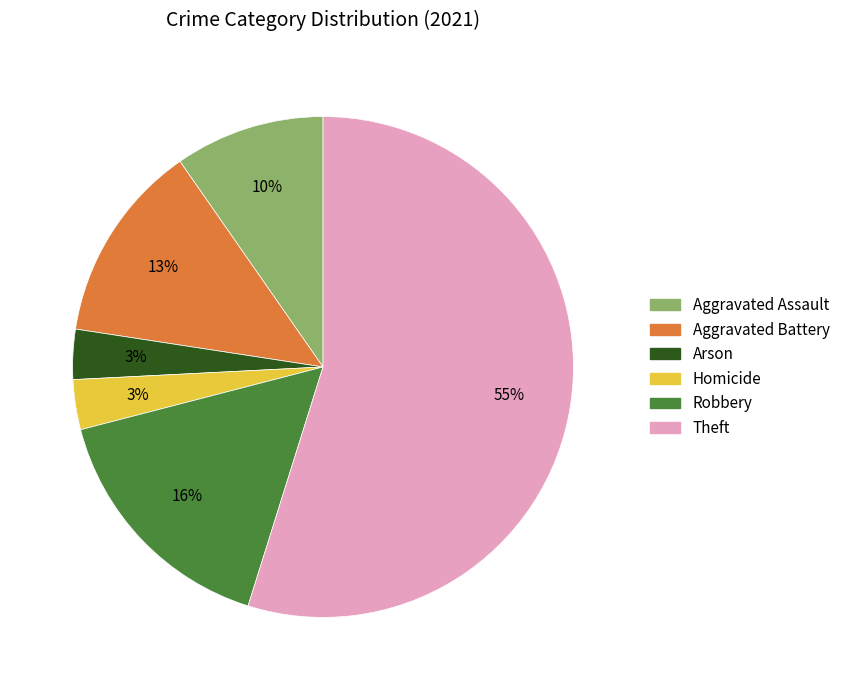

To the nearest percent, what is the difference between the largest and smallest slice percentages?

52%